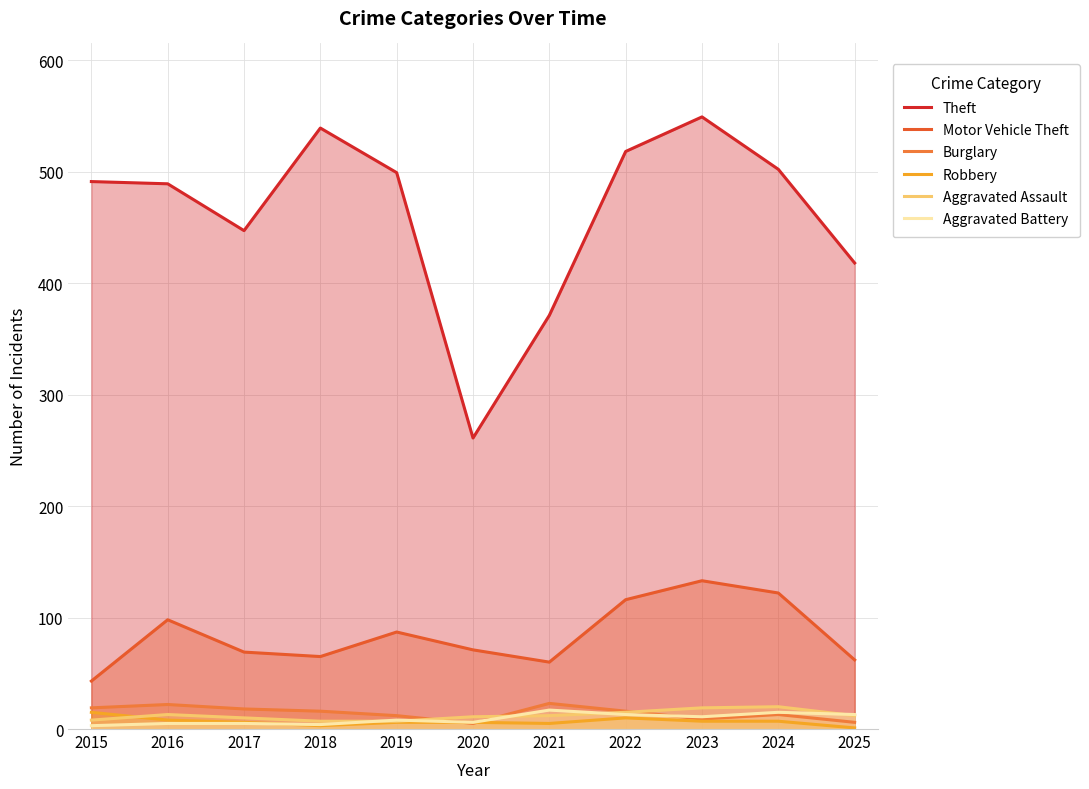

How many data points in Aggravated Battery are above 8?

5